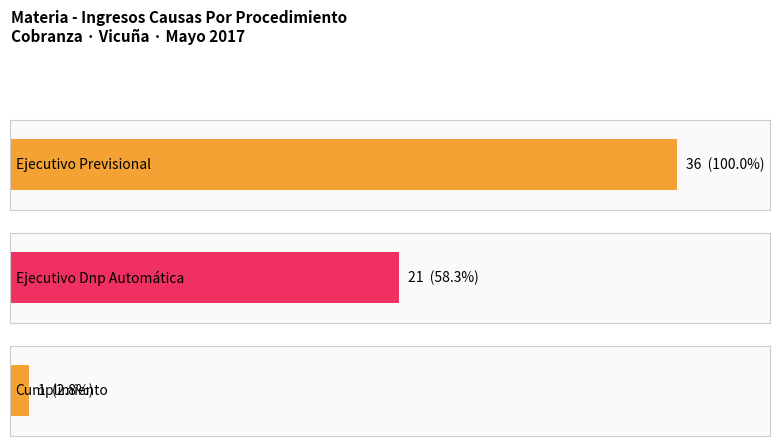

What is the smallest value displayed?

1